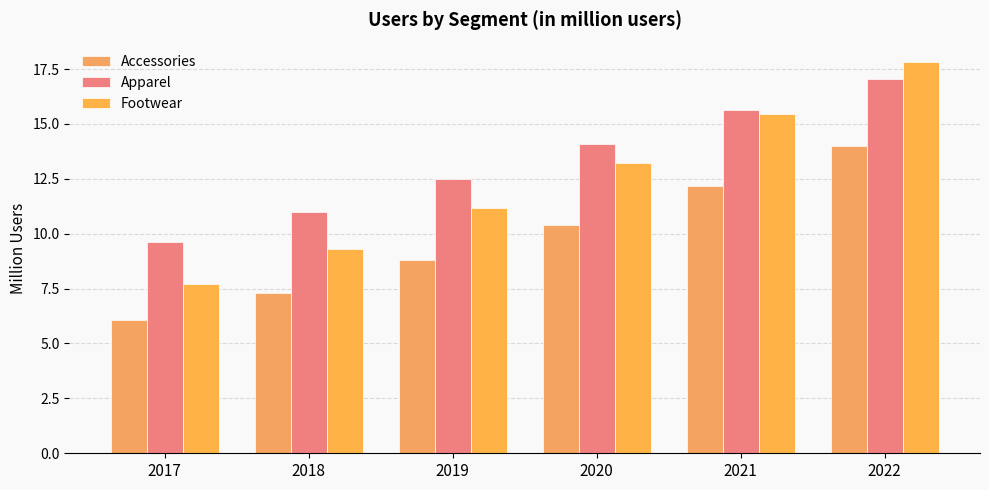

What is the maximum value for Apparel?

17.1